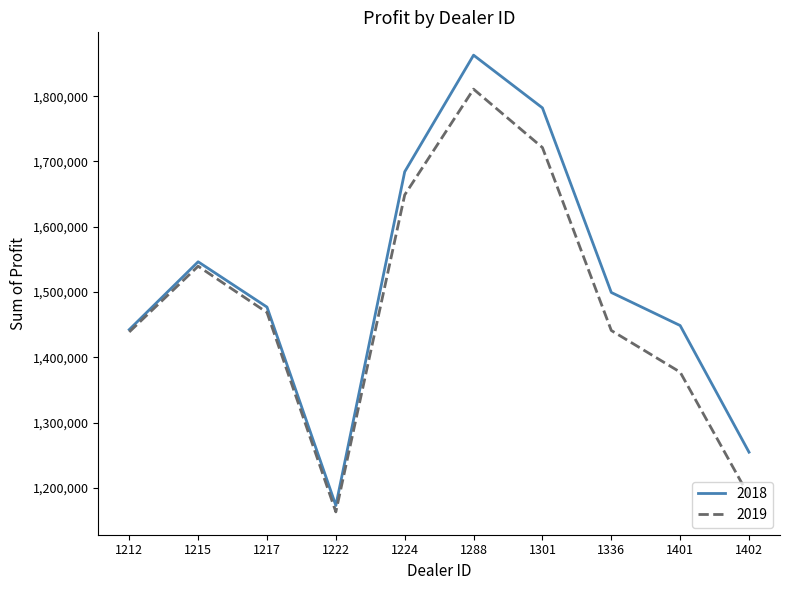

List the series in order of their overall mean, lowest first.

2019, 2018